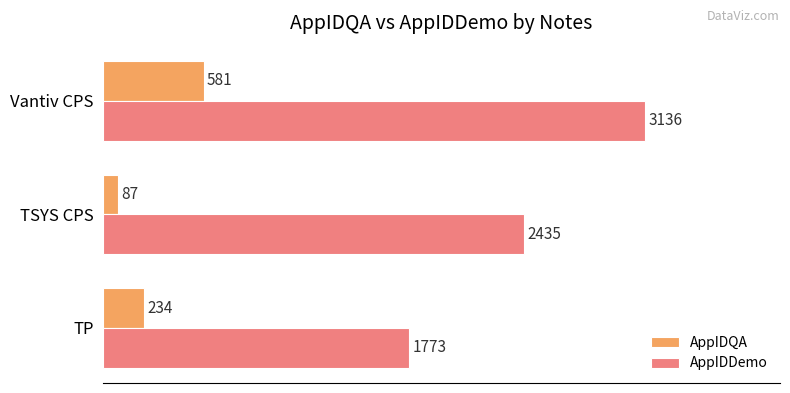

What is the maximum value for AppIDQA?

581